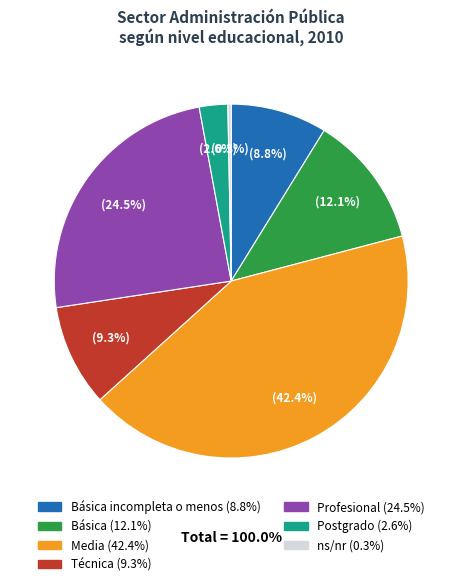

Is there any slice that represents more than half of the pie?

No